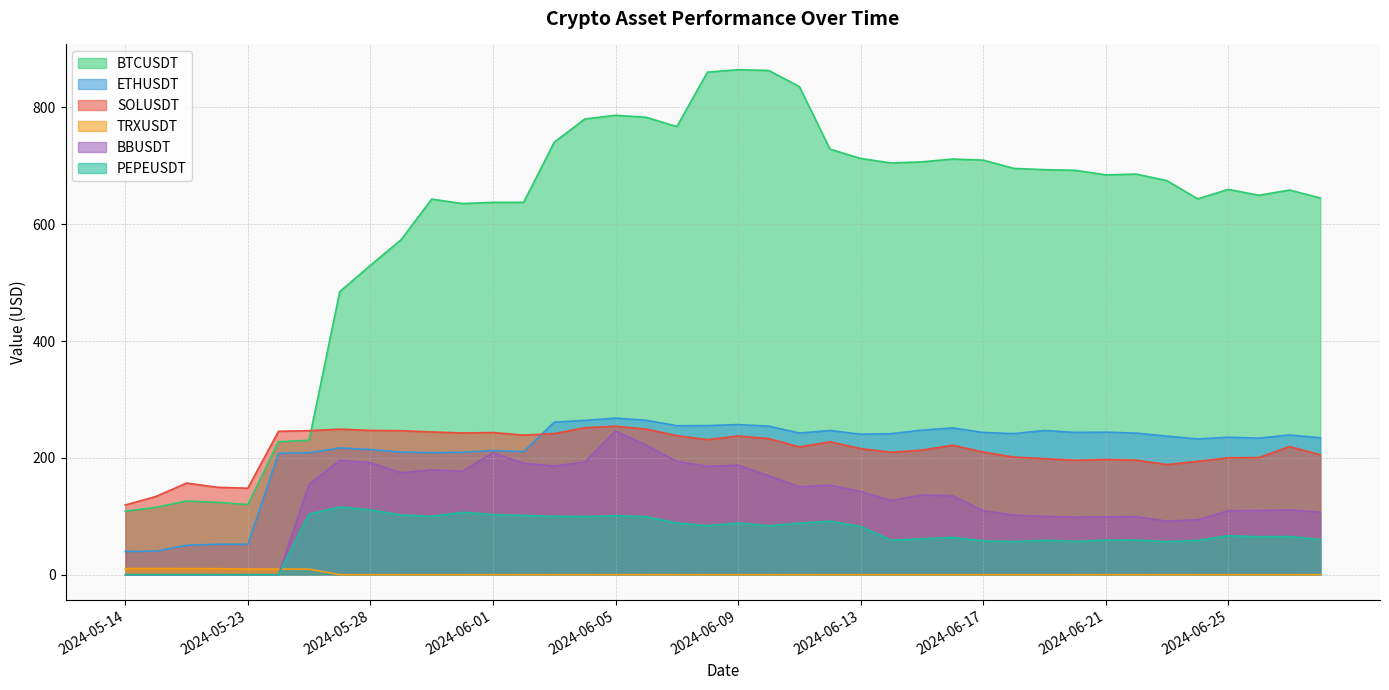

What is the label of the 9th point from the right?

2024-06-20